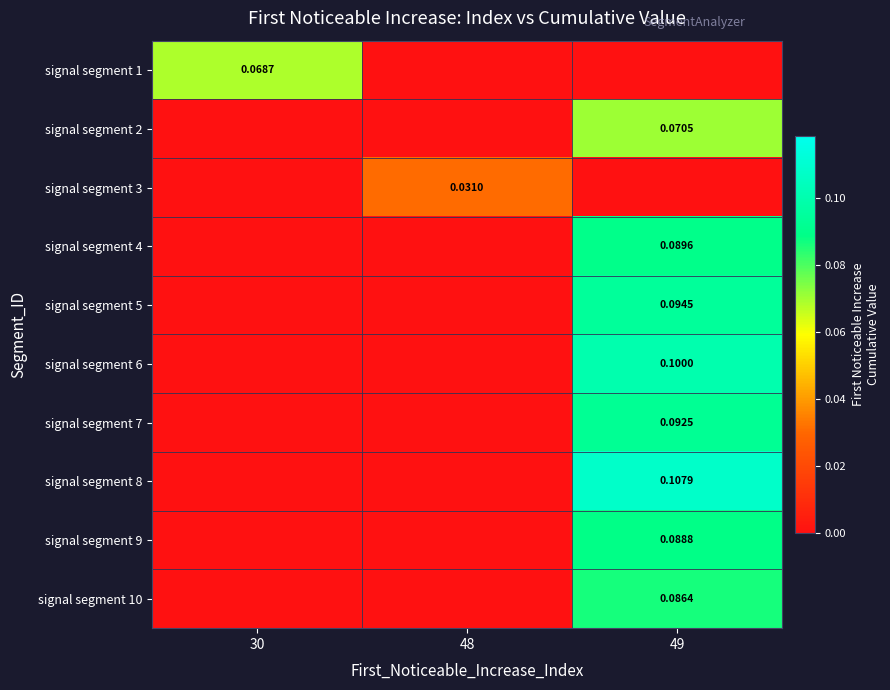

Is the value of signal segment 8 at 49 greater than the value of signal segment 7 at 49?

Yes